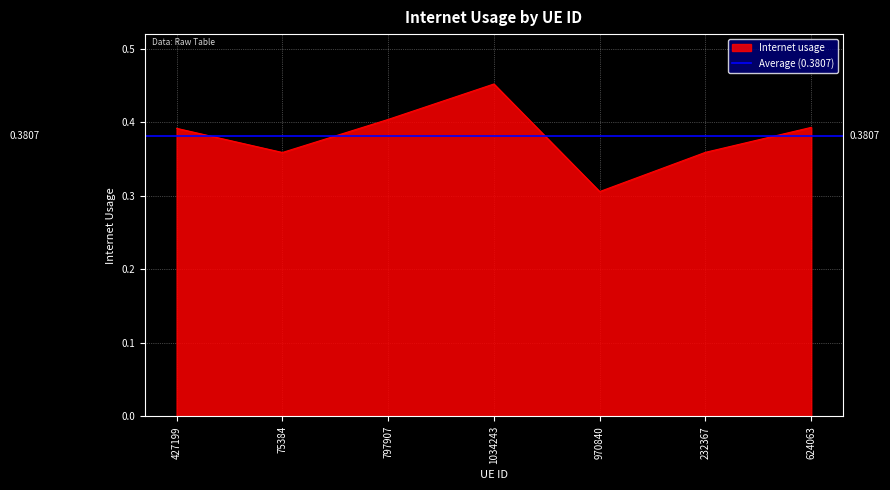

Is it true that the value at 427199 is 0.2?

False